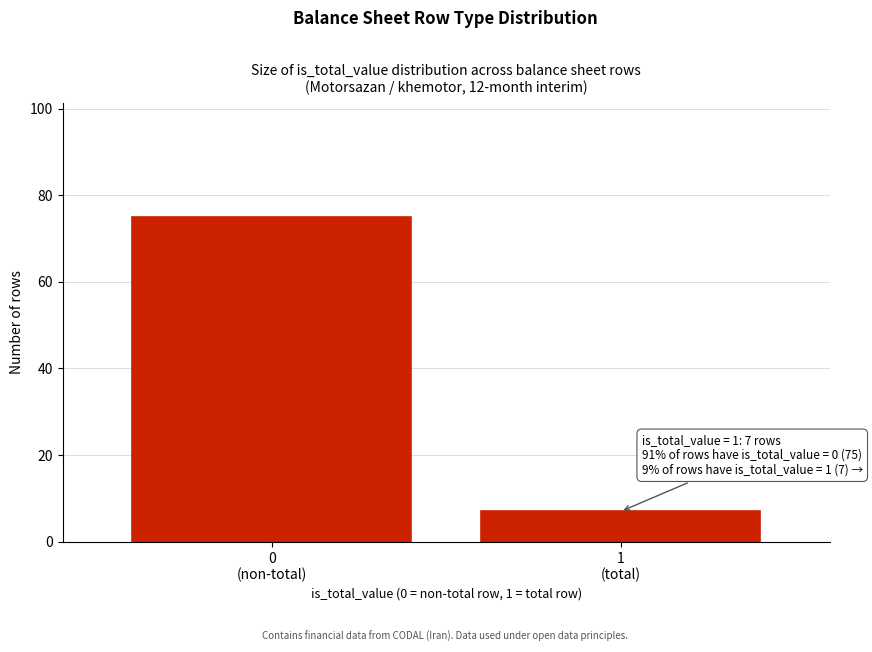

Reading left to right, extract all data points from this chart.

75	7